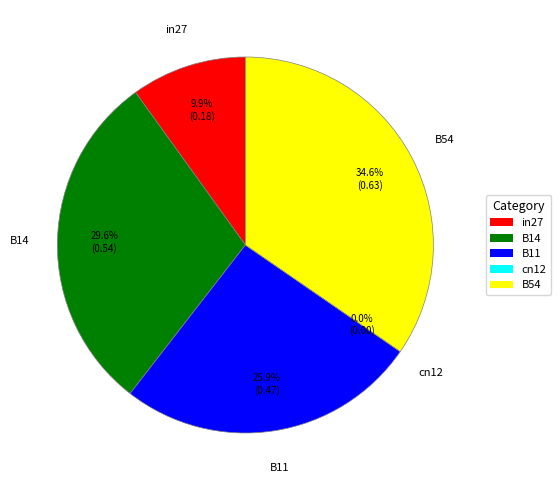

To the nearest percent, what is the difference between the in27 and B11 slice percentages?

16%